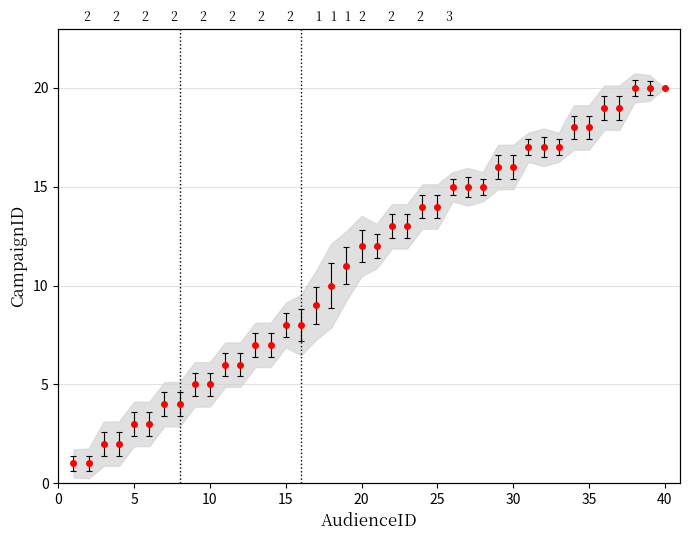

Count the number of categories in the chart.

40